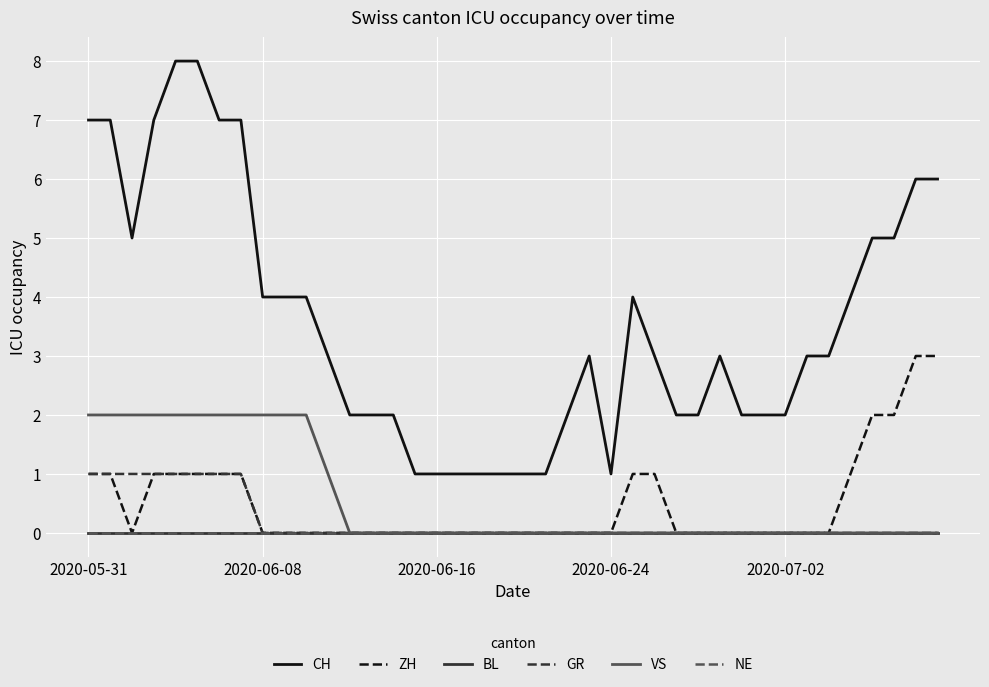

Does the chart display data point markers on the line(s)?

No